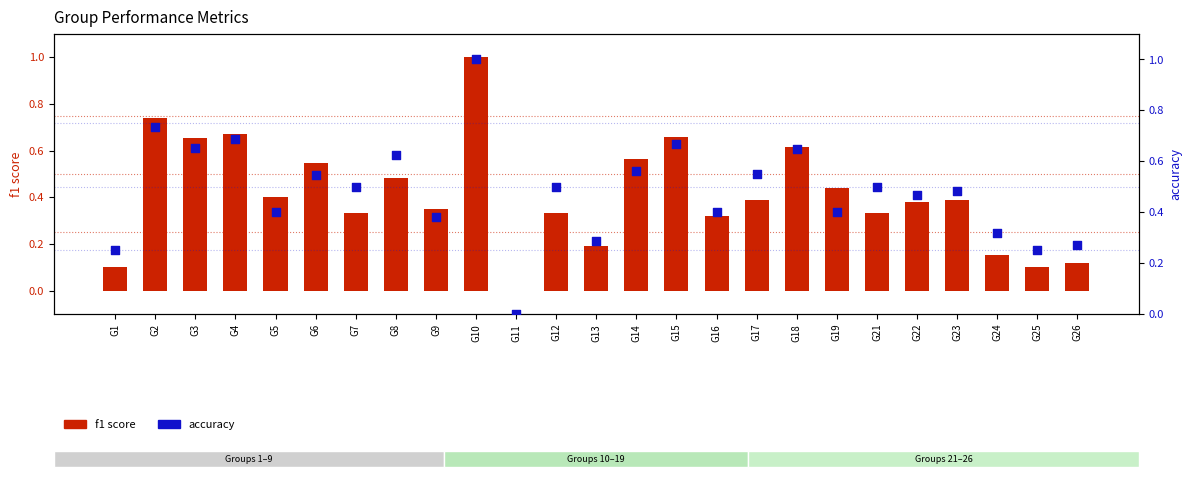

Is the value of f1 score at G1 greater than the value of accuracy at G1?

No